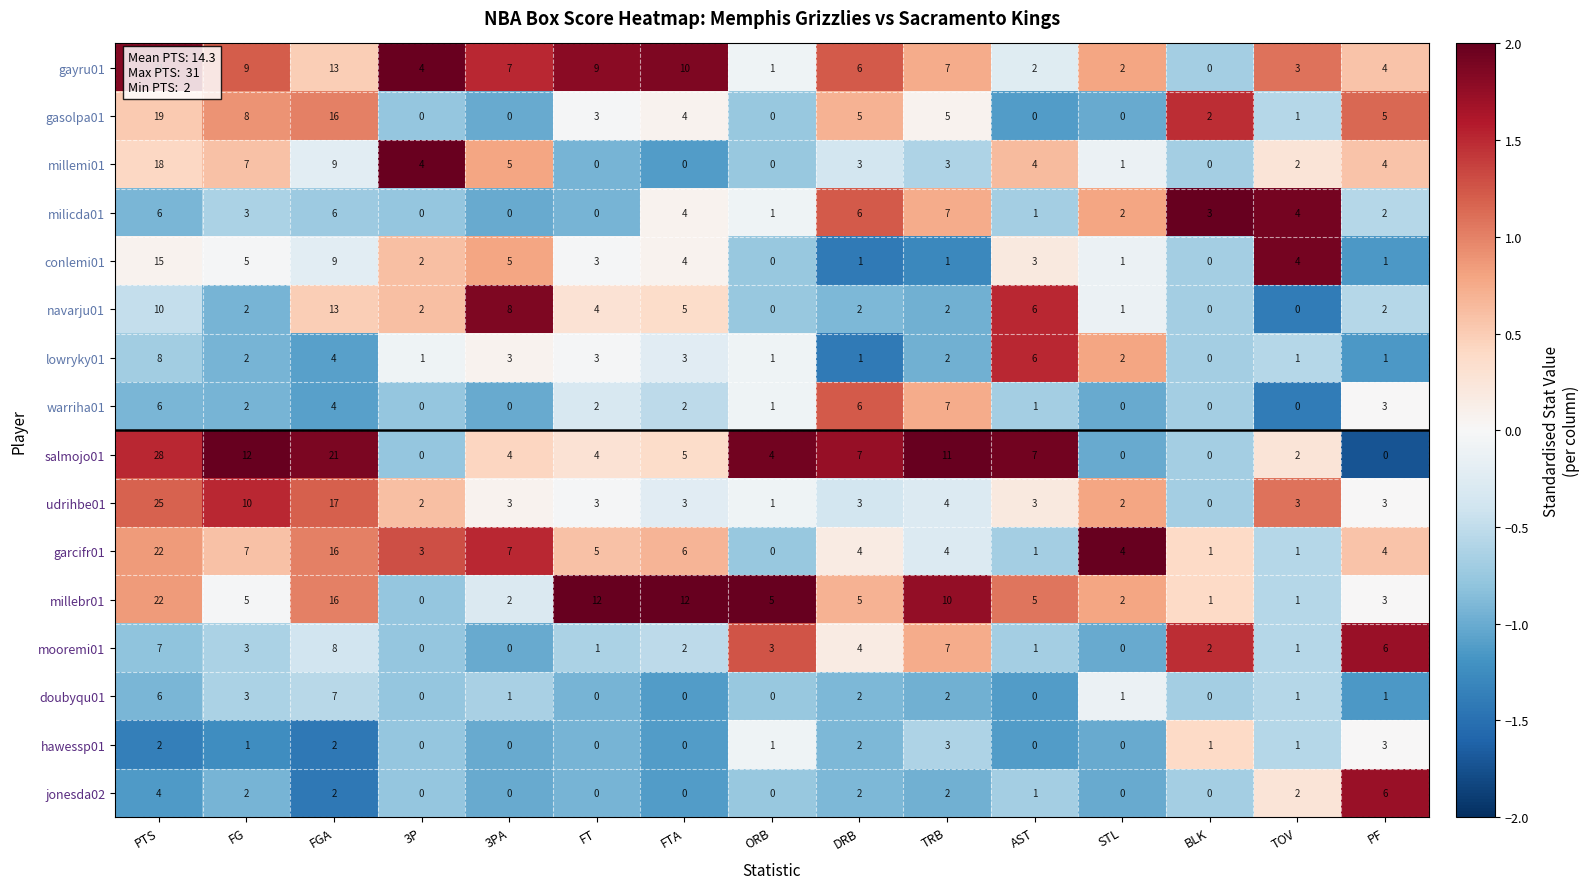

What is the total value across all series at TOV?

27